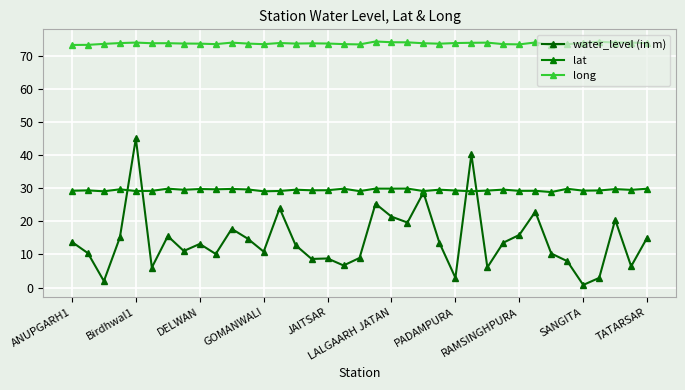

Which label corresponds to the smallest value in the chart?

SANGITA